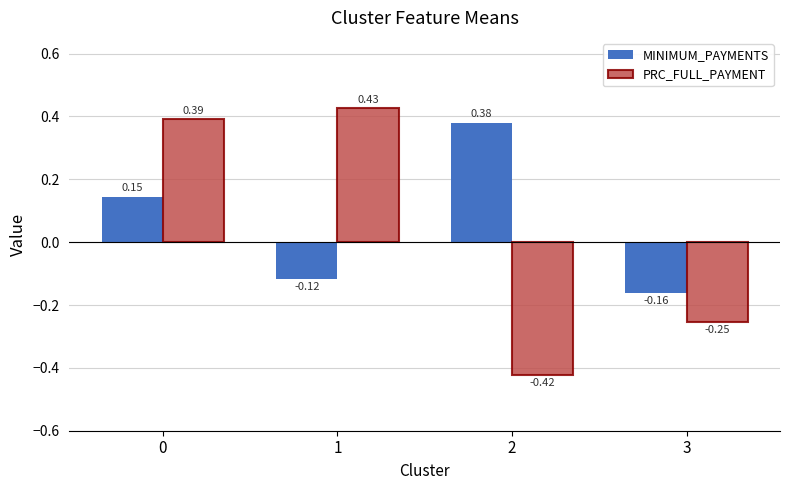

List the series in order of their overall mean, lowest first.

PRC_FULL_PAYMENT, MINIMUM_PAYMENTS